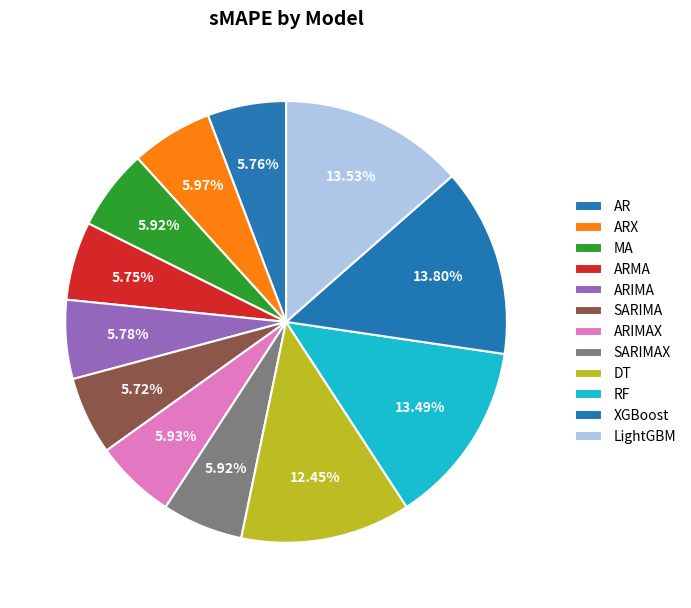

How many segments does this pie chart have?

12